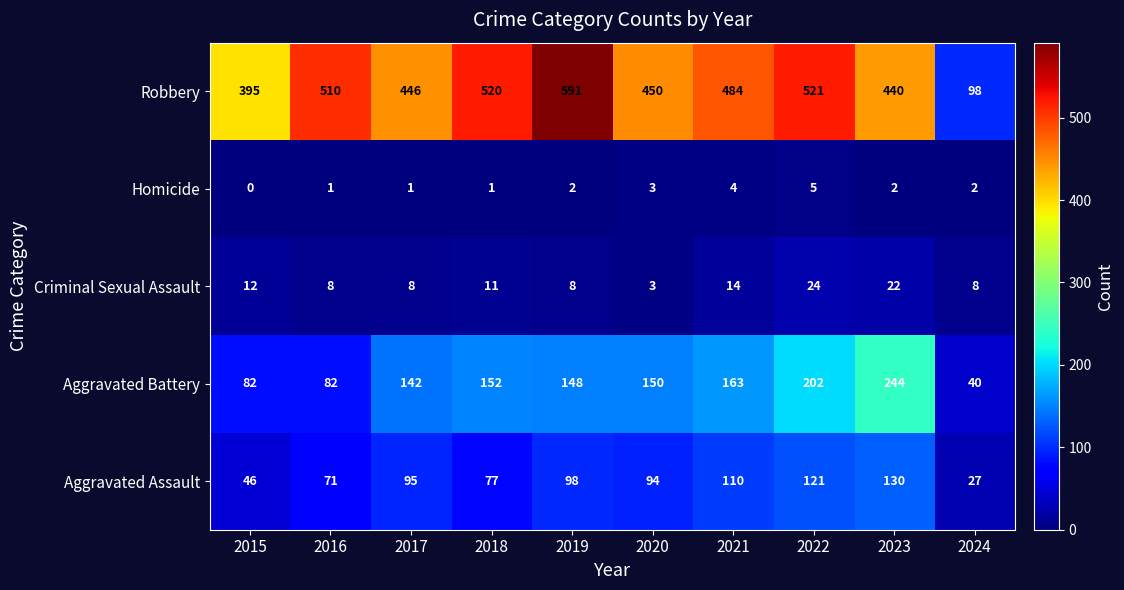

At which category is the sum across all series the highest?

2022